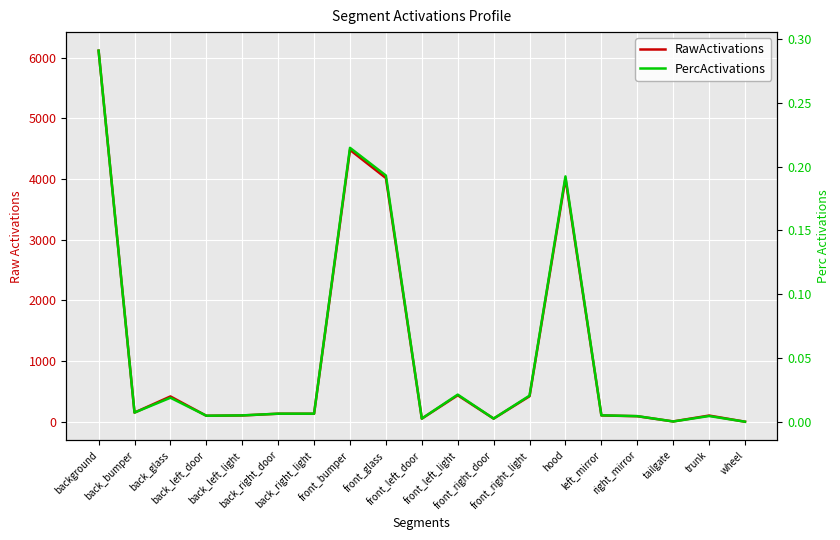

Which category has the highest value in the PercActivations series?

background